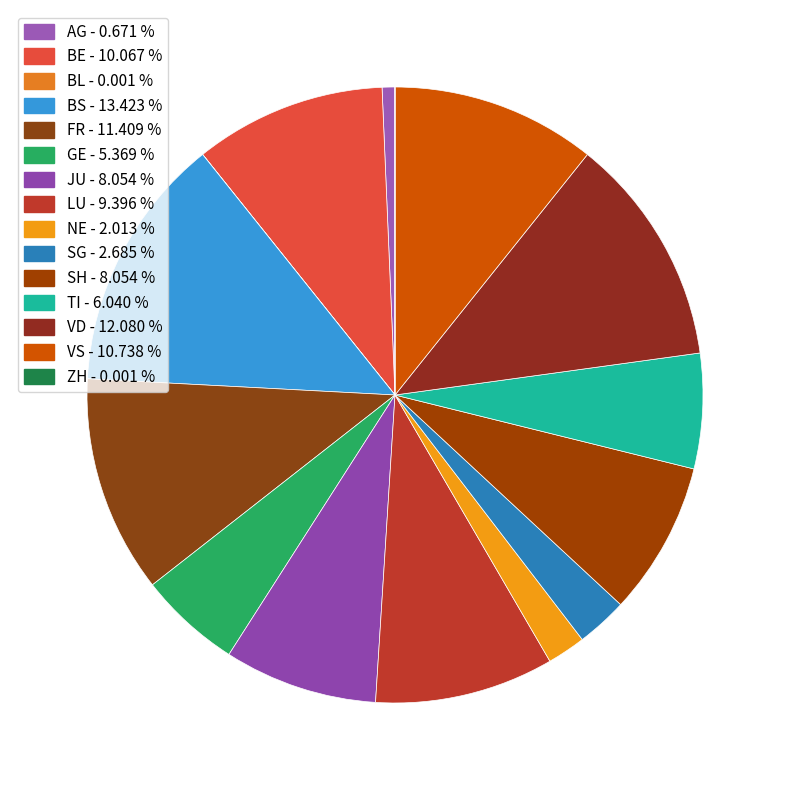

Approximately how many times larger is the value at BS compared to LU?

1.4